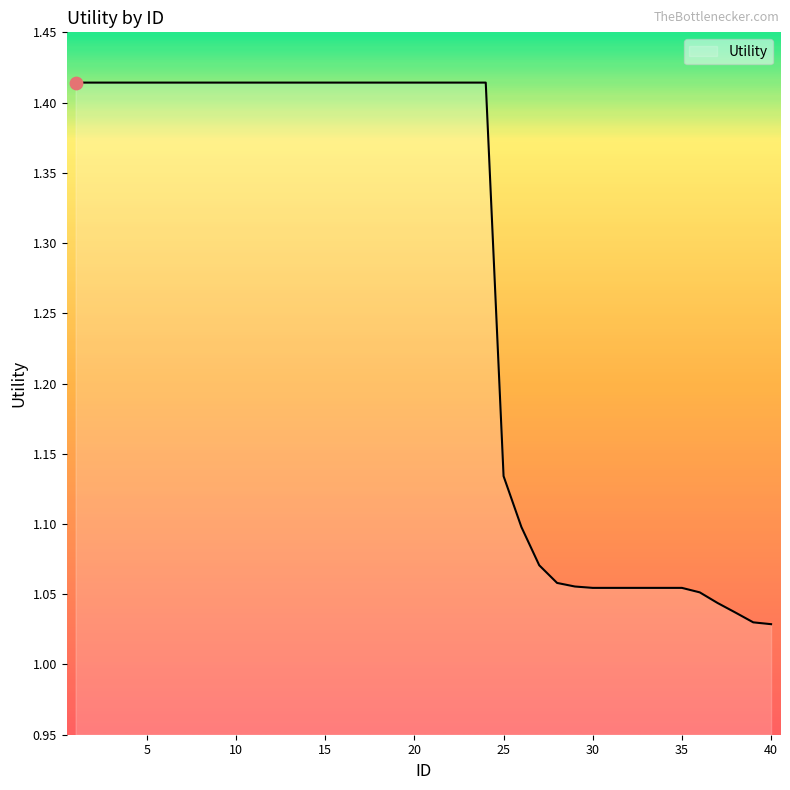

What is the difference between the maximum and minimum values?

0.4